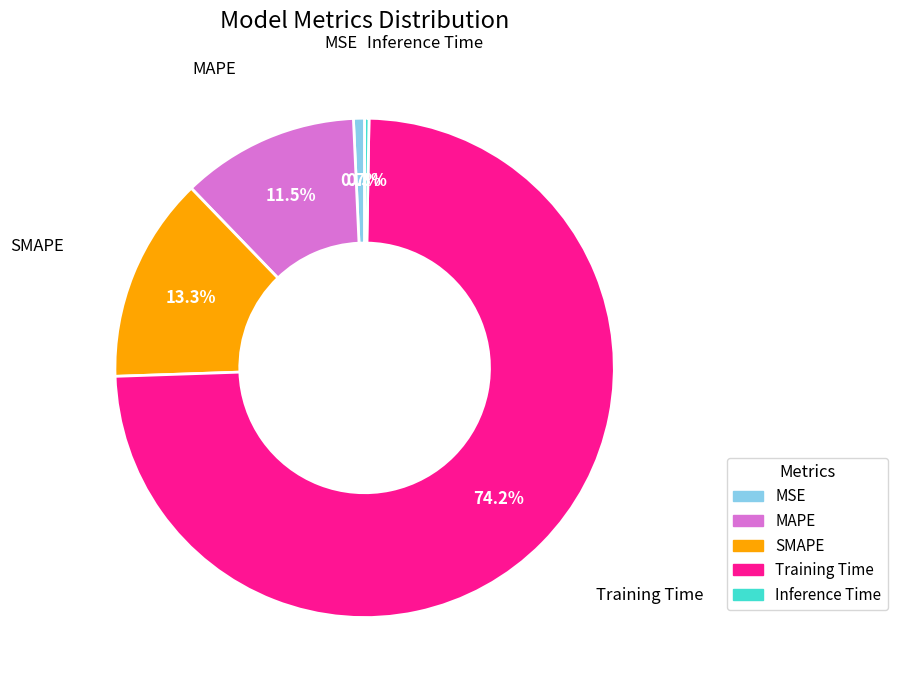

What percentage do SMAPE and MAPE together represent?

24.8%